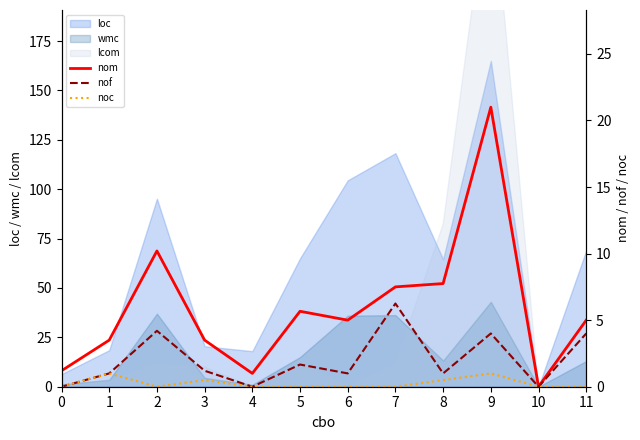

Is it true that noc equals 1.6 at 9?

False